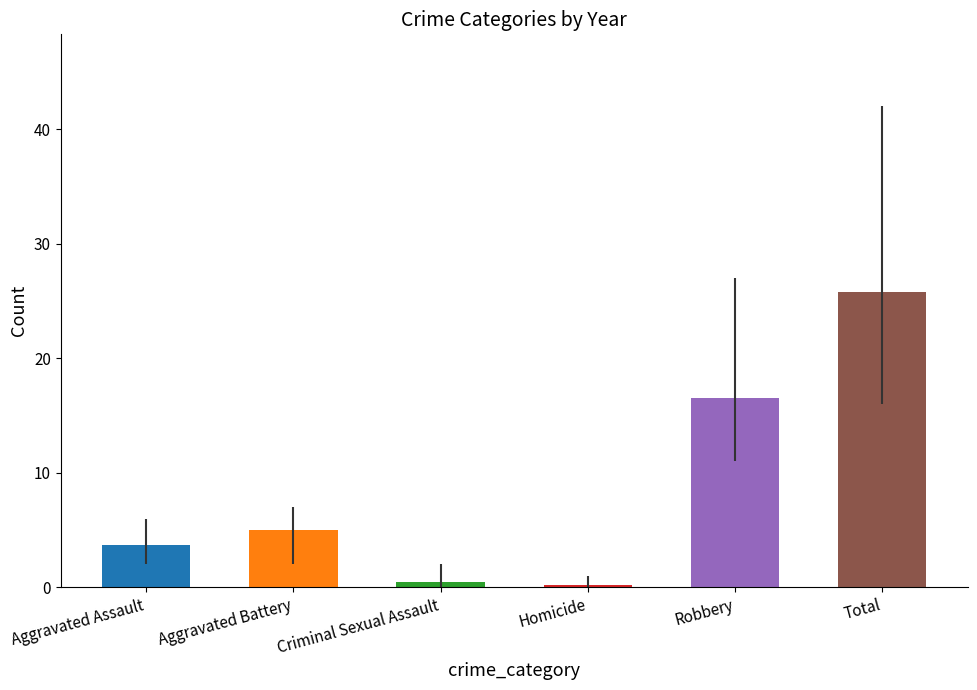

Reading right to left, list all the values displayed in this chart.

2015: 26	19	0	0	5	2
2016: 25	16	0	1	4	4
2017: 16	11	1	0	2	2
2018: 23	14	0	0	5	4
2019: 23	12	0	0	7	4
2022: 42	27	0	2	7	6